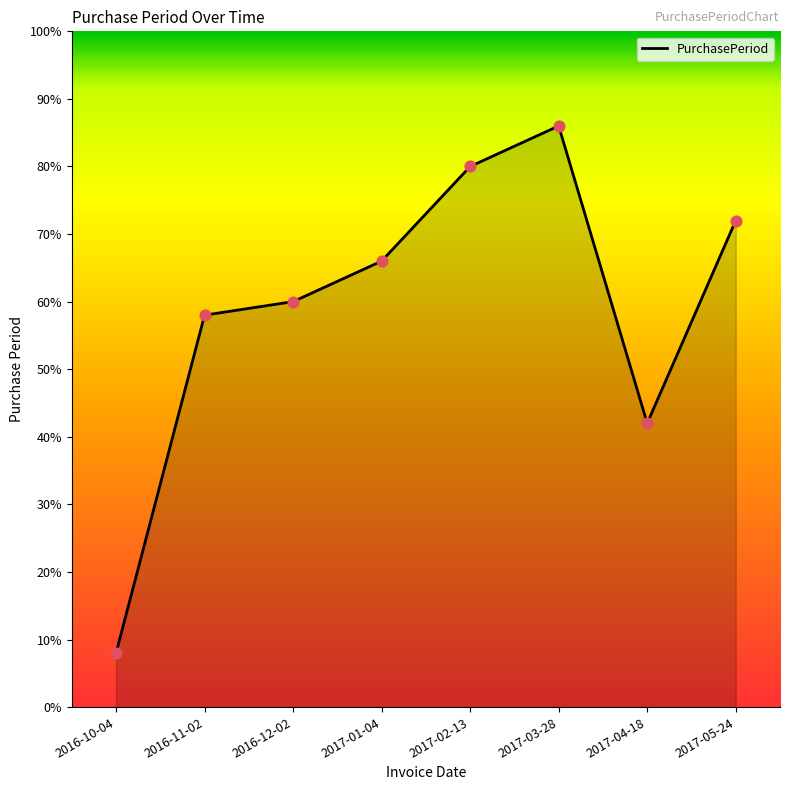

Approximately how many times larger is the value at 2017-04-18 compared to 2017-05-24?

0.6